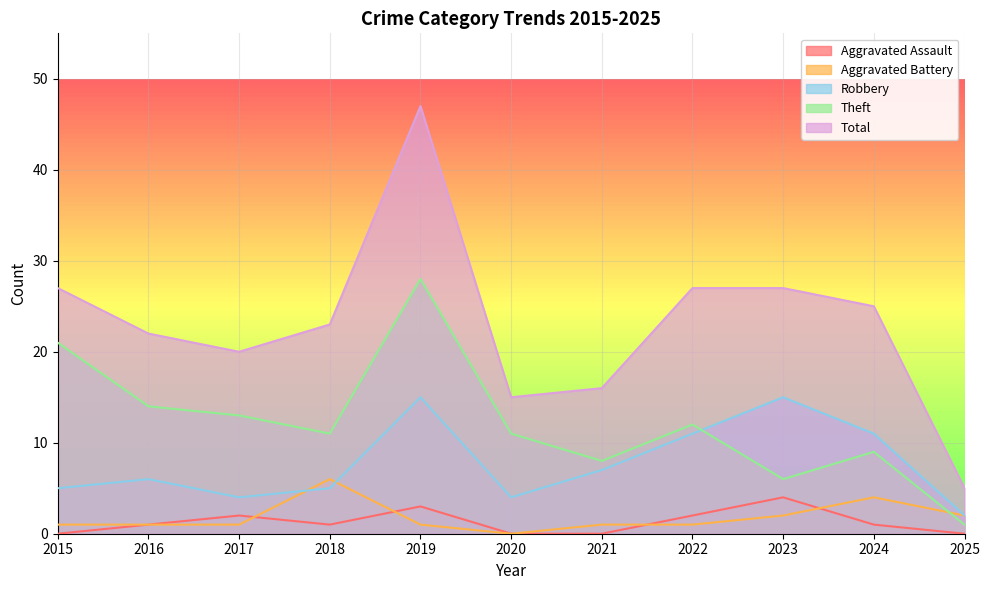

How many data points in Total are above 23?

5